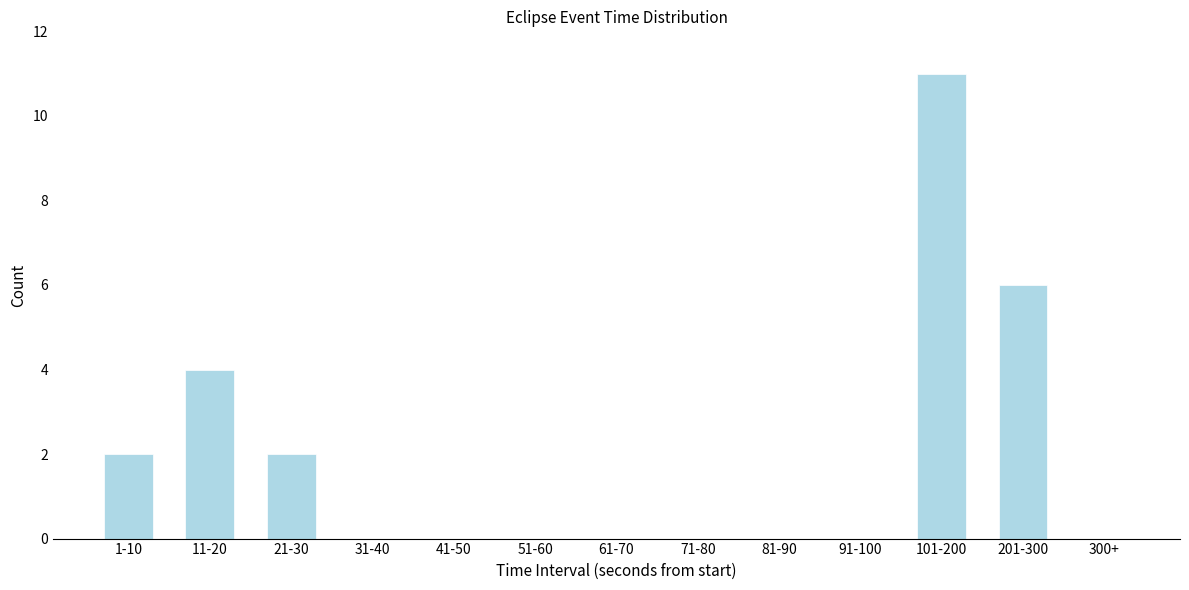

Reading left to right, extract all data points from this chart.

1-10=2	11-20=4	21-30=2	31-40=0	41-50=0	51-60=0	61-70=0	71-80=0	81-90=0	91-100=0	101-200=11	201-300=6	300+=0